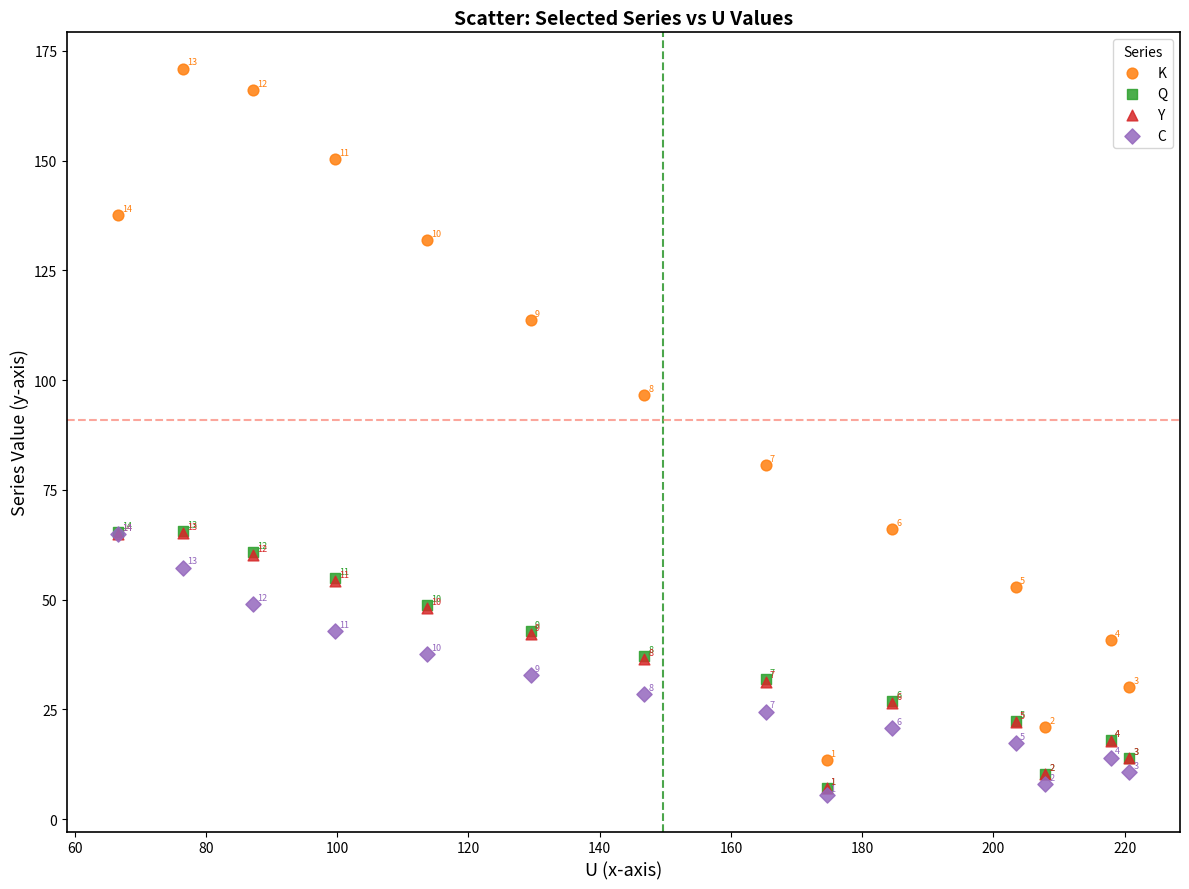

What are all the series names shown in the legend?

K, Q, Y, C